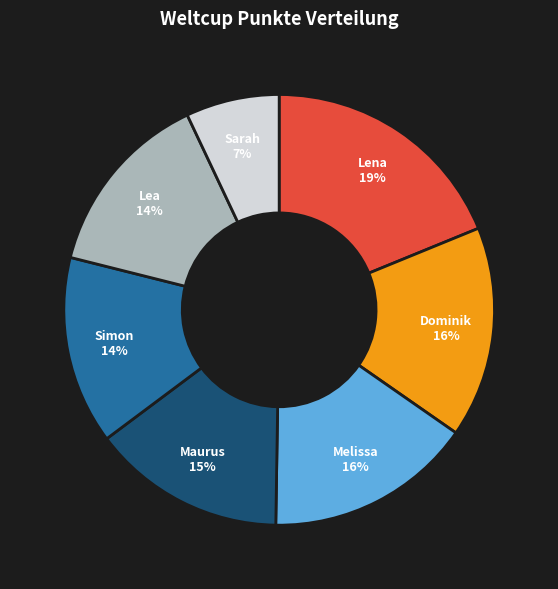

Which has a higher value, Sarah or Lena?

Lena